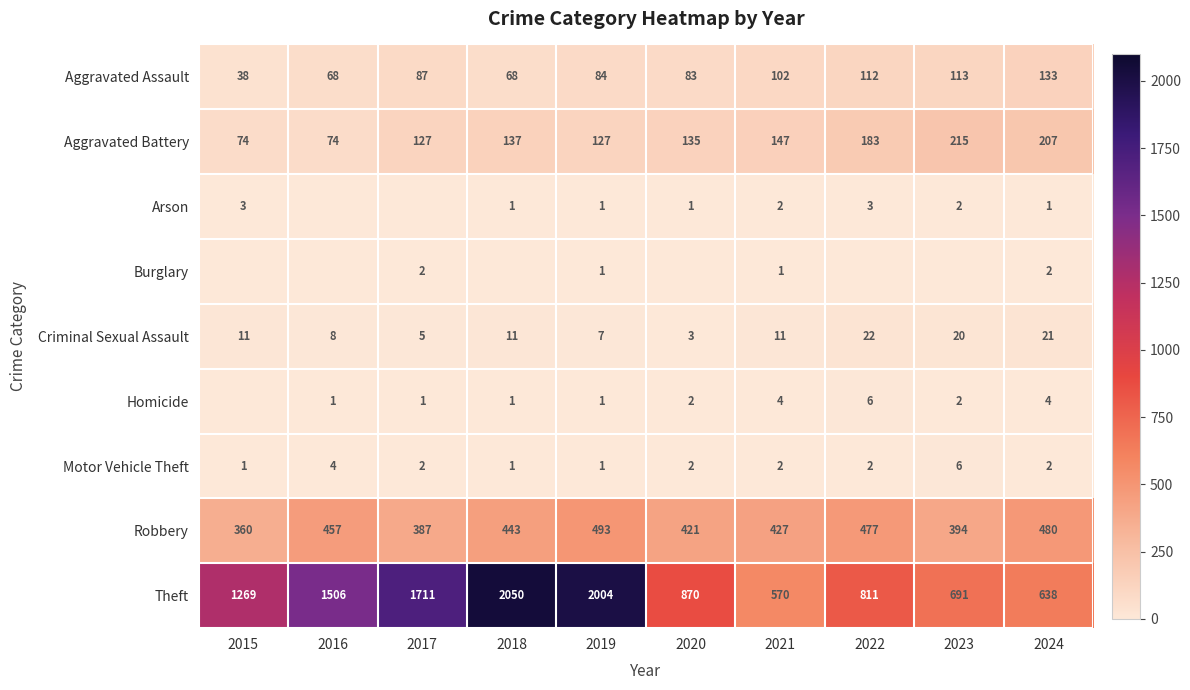

What is the difference between the maximum and minimum values in the Theft series?

1480